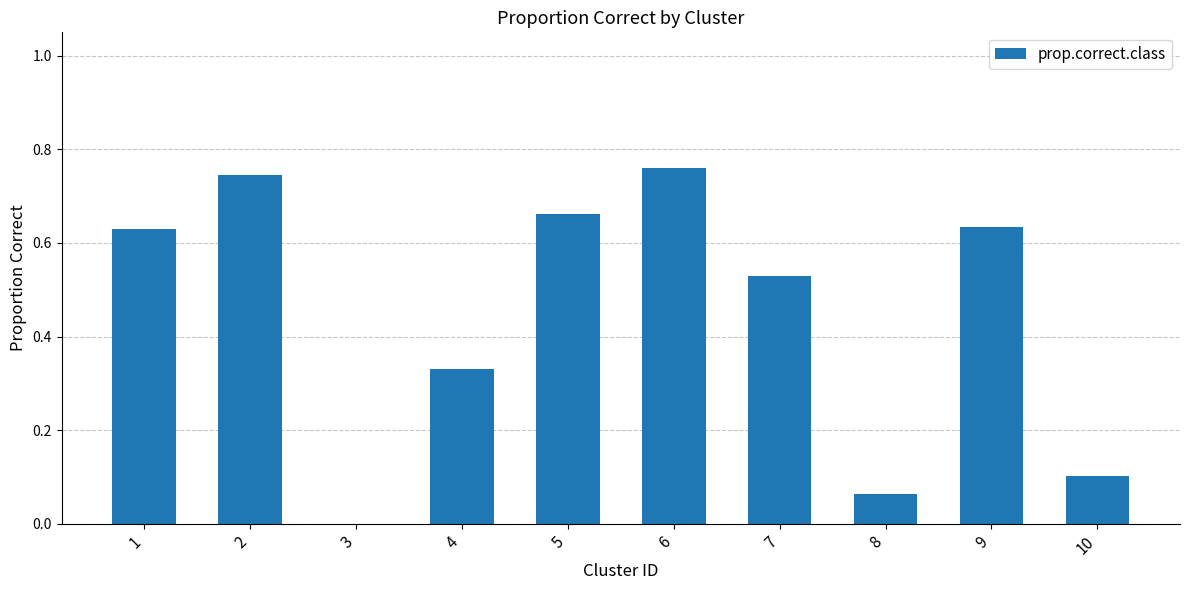

What is the sum of all values?

4.5